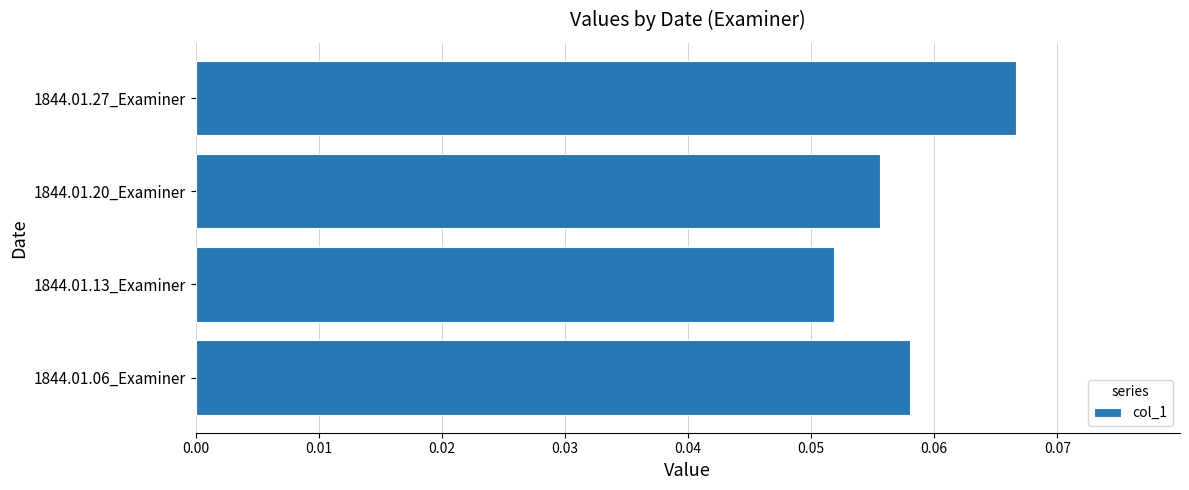

The chart shows a value of 0.0 at 1844.01.06_Examiner. True or false?

False